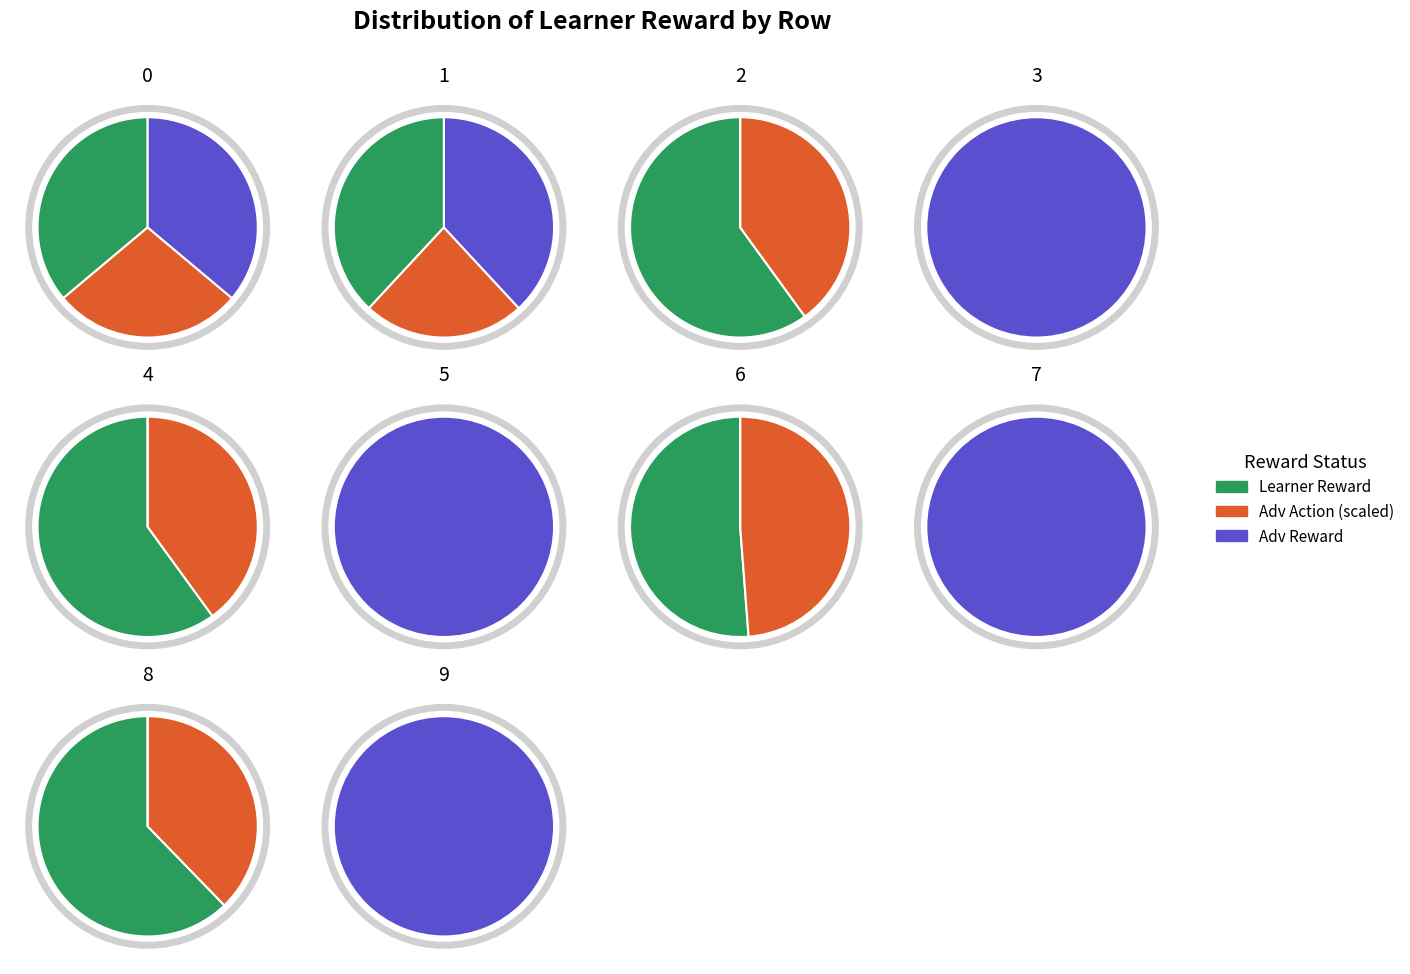

To the nearest percent, what is the average slice percentage?

10%